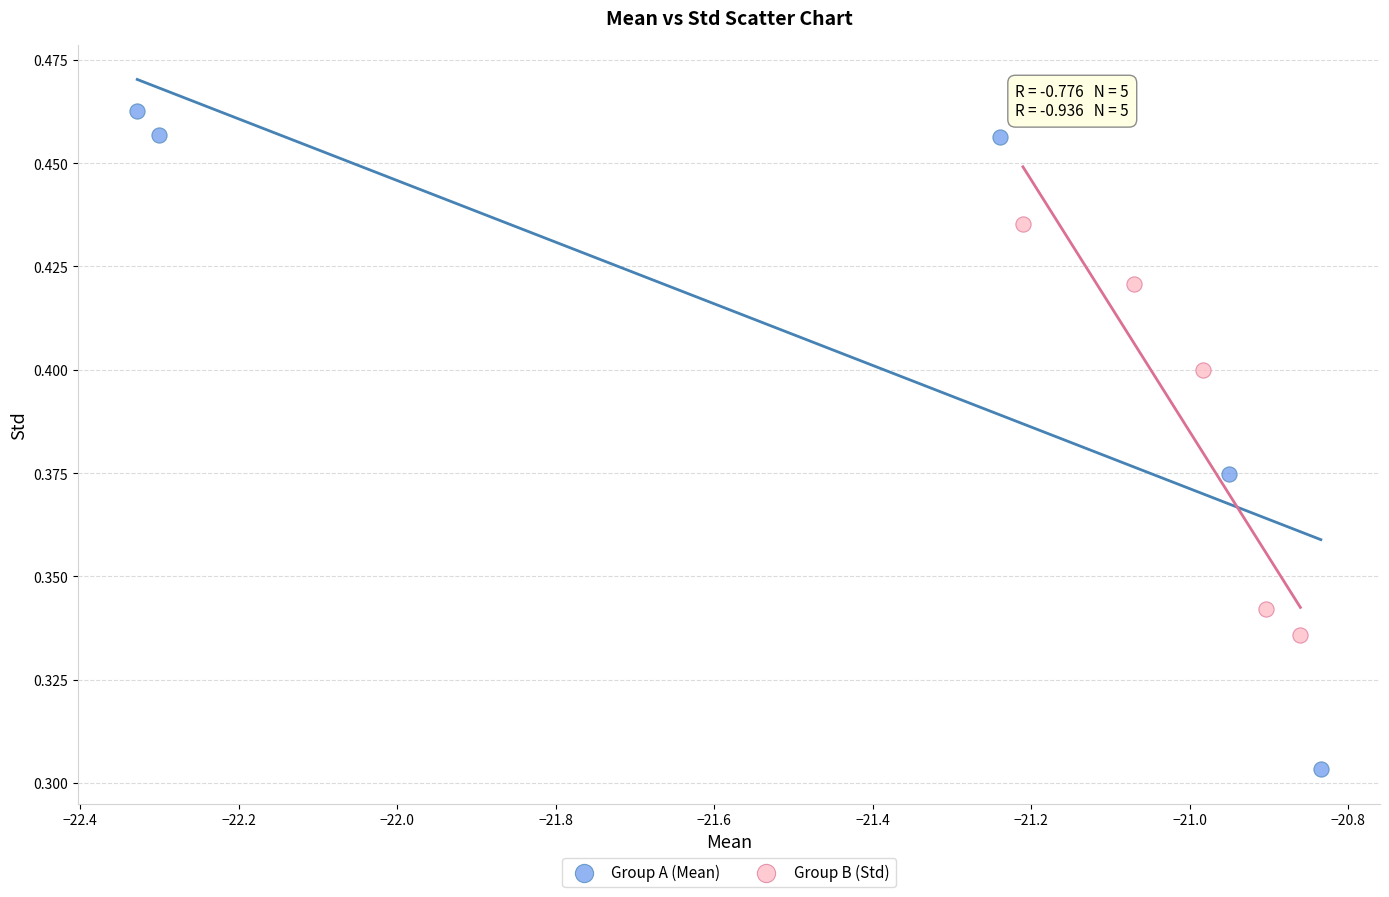

What are all the series names shown in the legend?

Group A (Mean), Group B (Std)